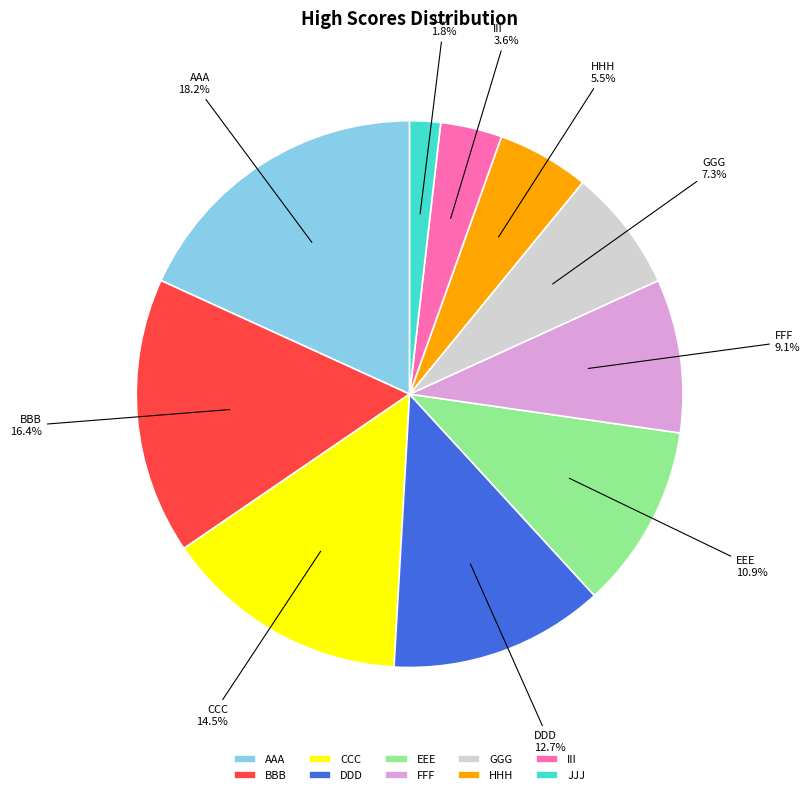

Is it true that HHH is 11% of the pie?

False